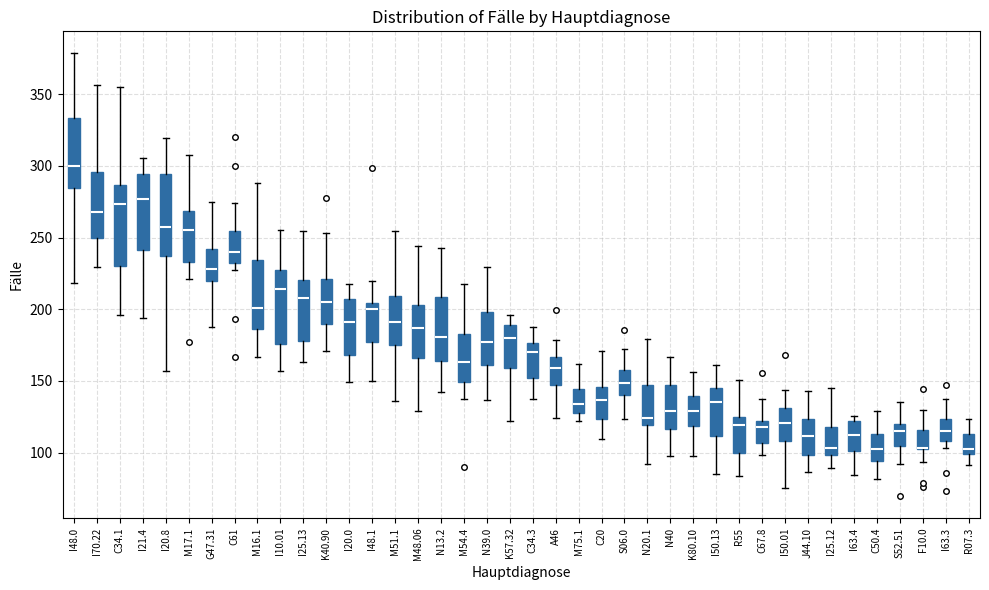

Where does the median line of the box for I63.3 sit on the y-axis? The values are not printed on the chart, so give them approximately, as read against the axis.

115